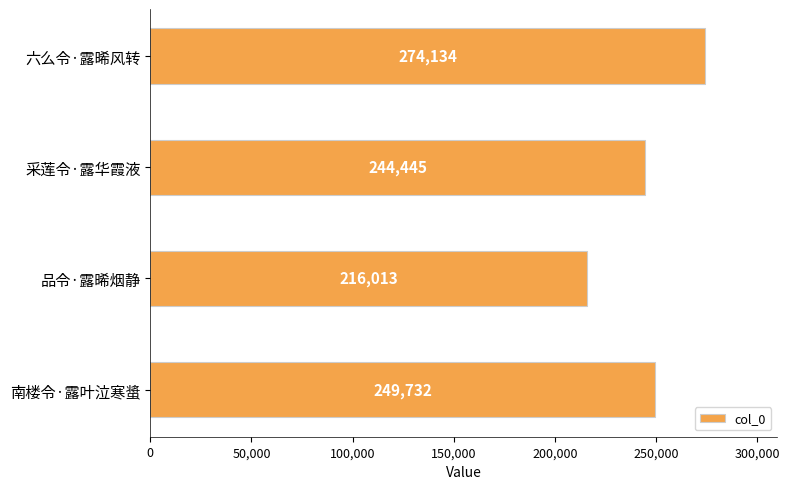

Reading bottom to top, list all the values displayed in this chart.

249732	216013	244445	274134